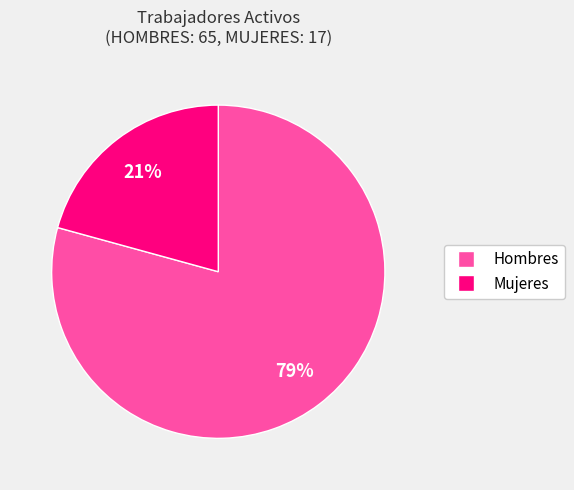

Does any single category account for the majority?

Yes